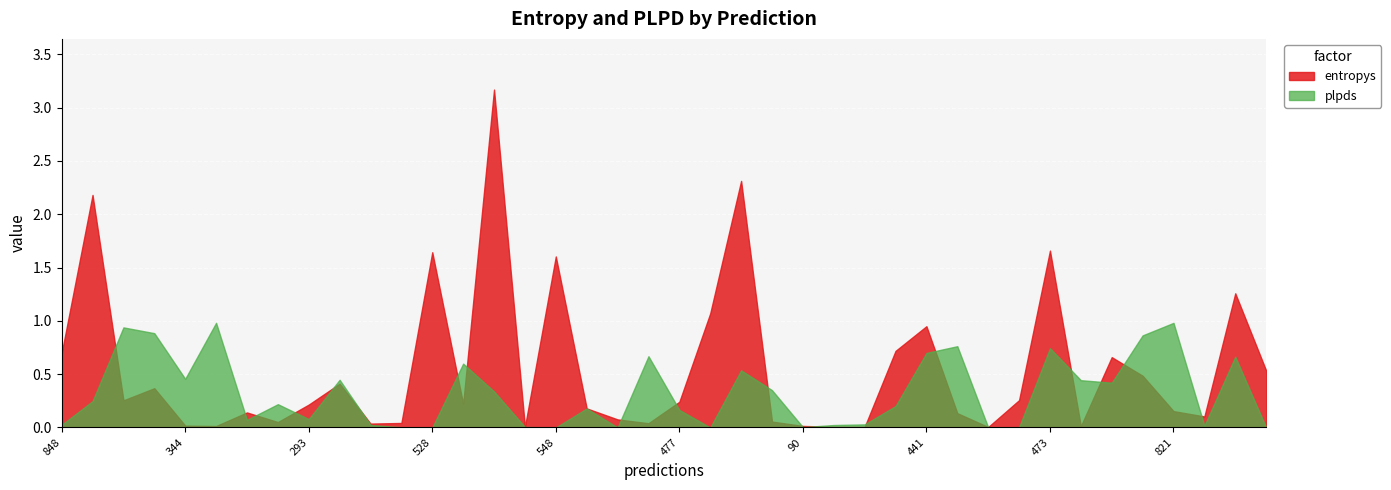

Which category has the highest value across all series?

421